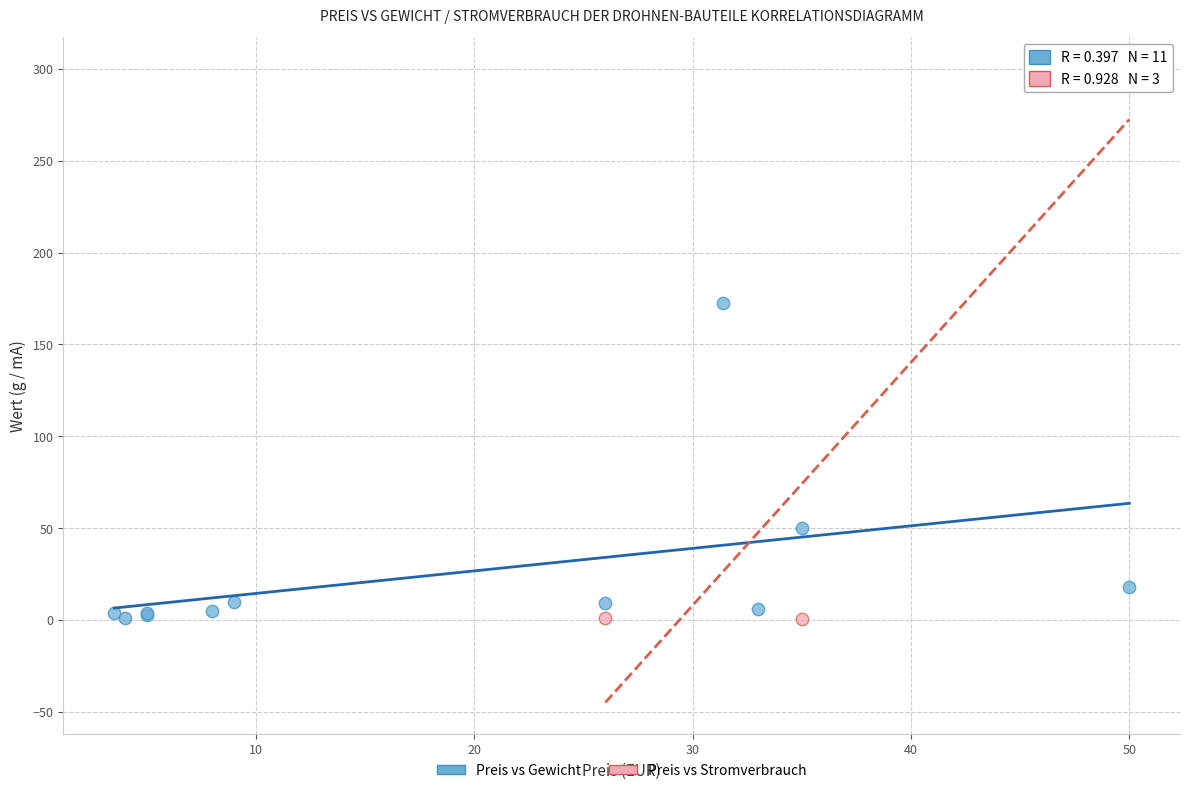

Which series contains the highest Y value?

Preis vs Stromverbrauch